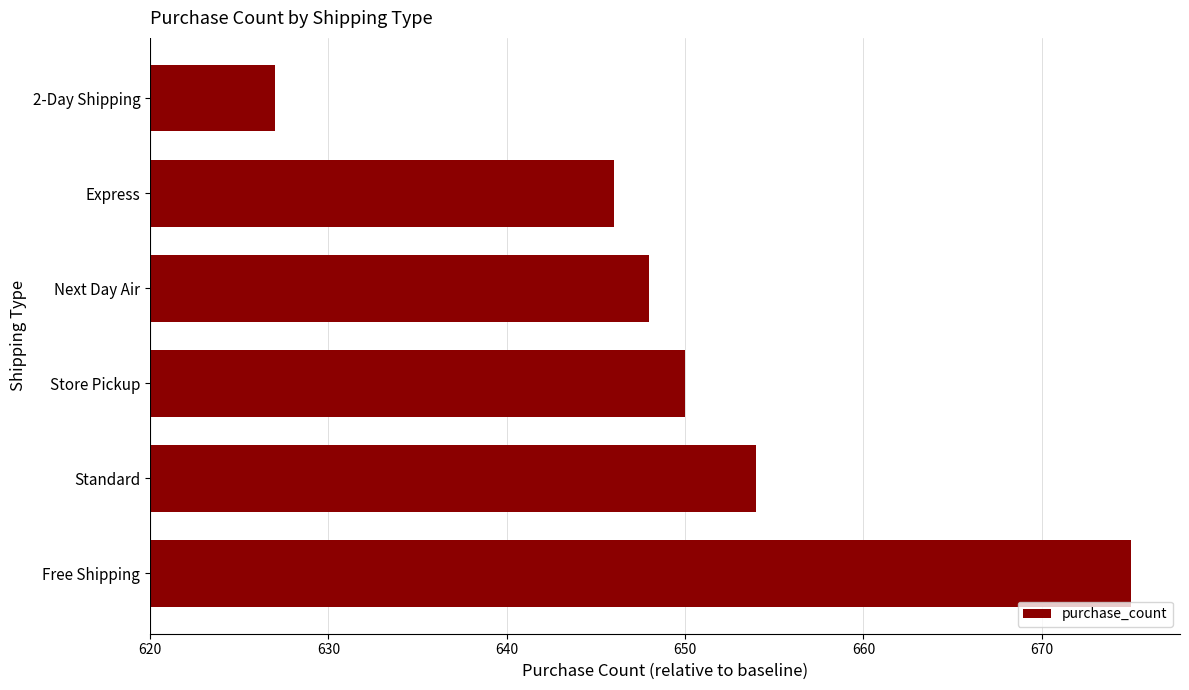

Does the chart contain any negative values?

No